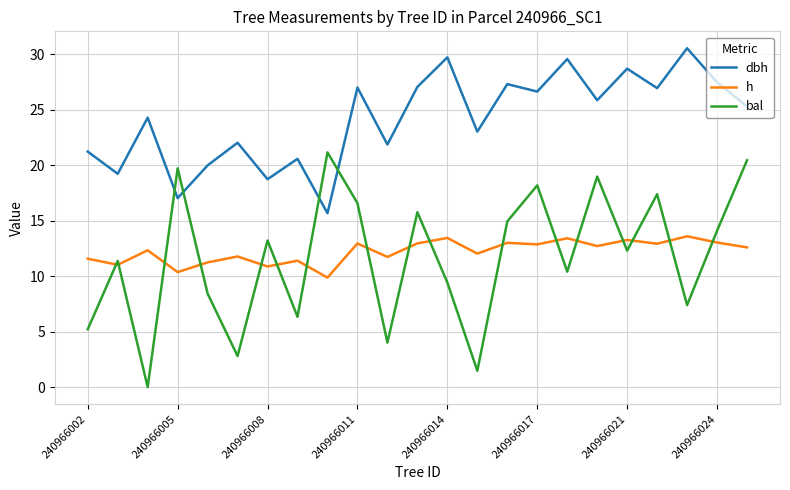

How many distinct data groups are displayed?

3